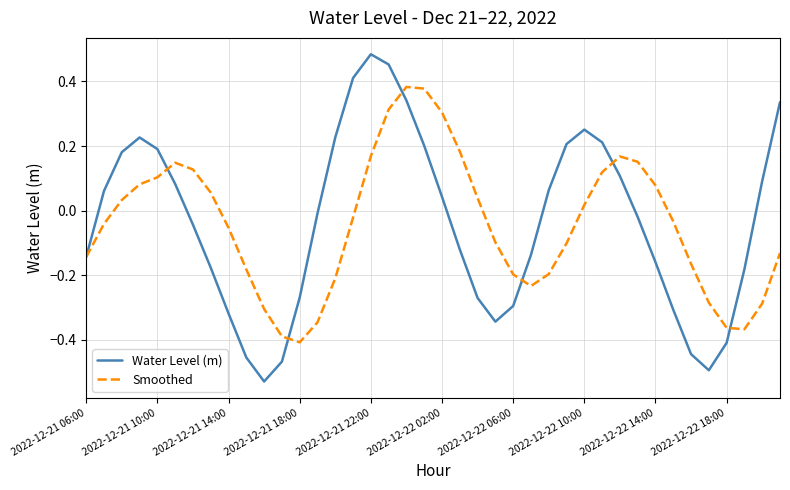

How many interior local valleys does the Smoothed series have?

3